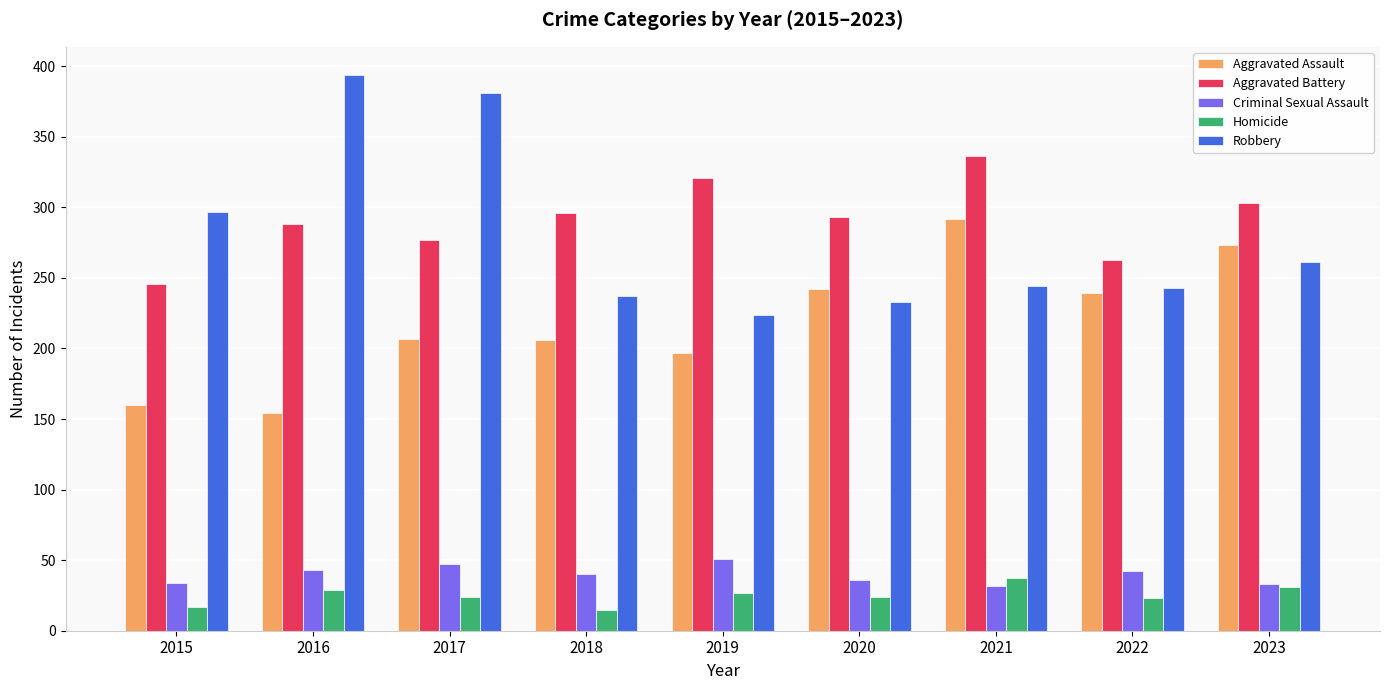

What is the difference between the second highest and second lowest values in the Robbery series?

148